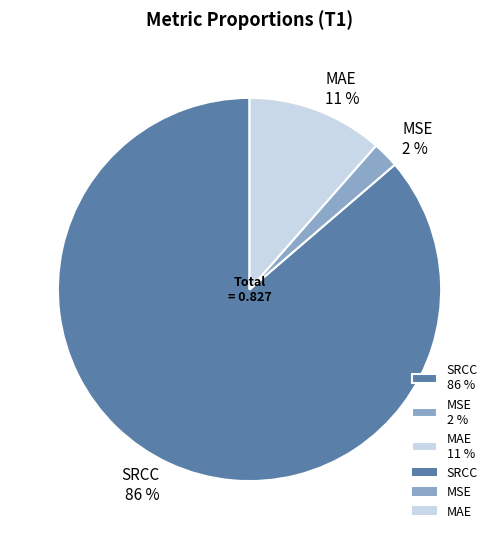

Does MSE account for over 50% of the chart?

No